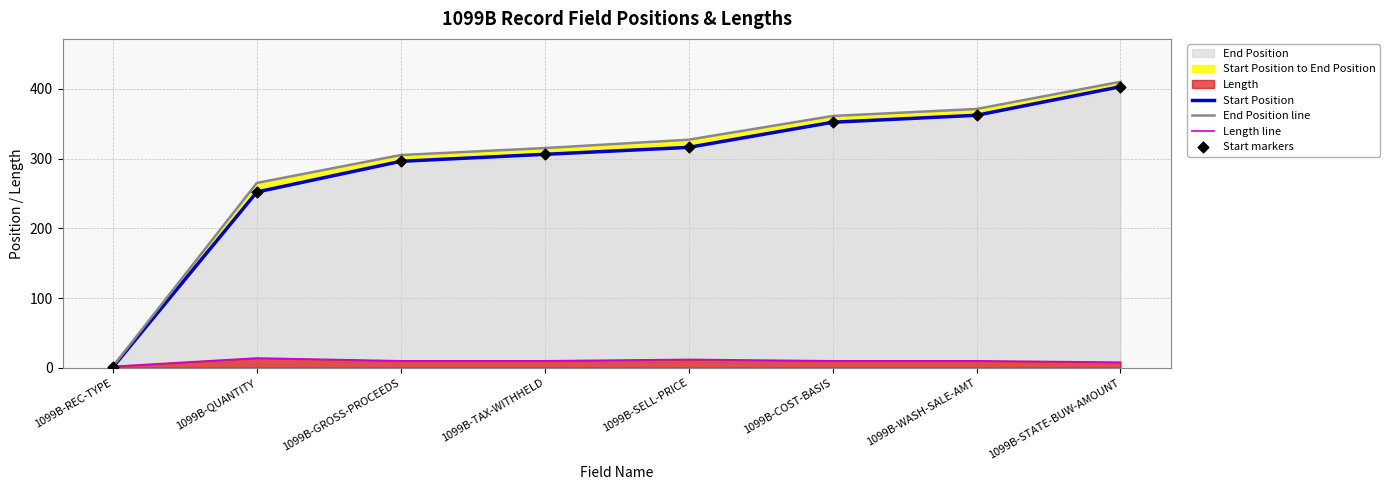

At how many categories does at least one series exceed 353?

3